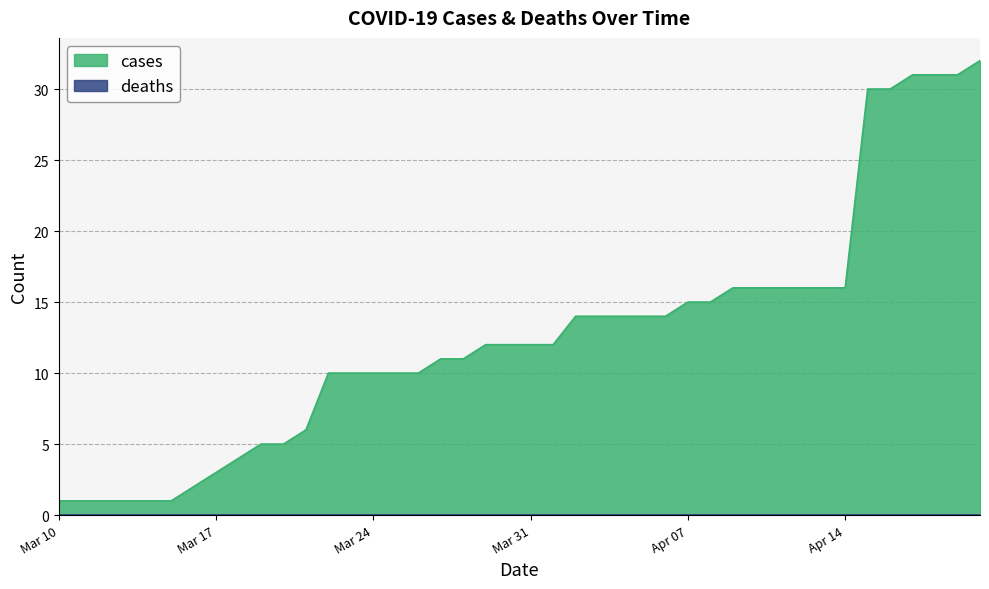

What is the difference between the maximum and second lowest values?

31